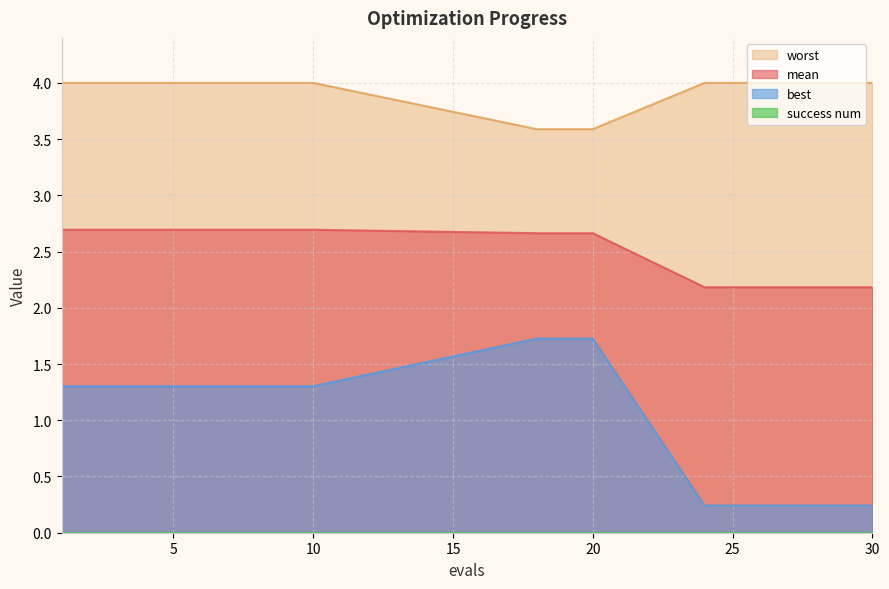

What is the total value across all series at 19?

8.0